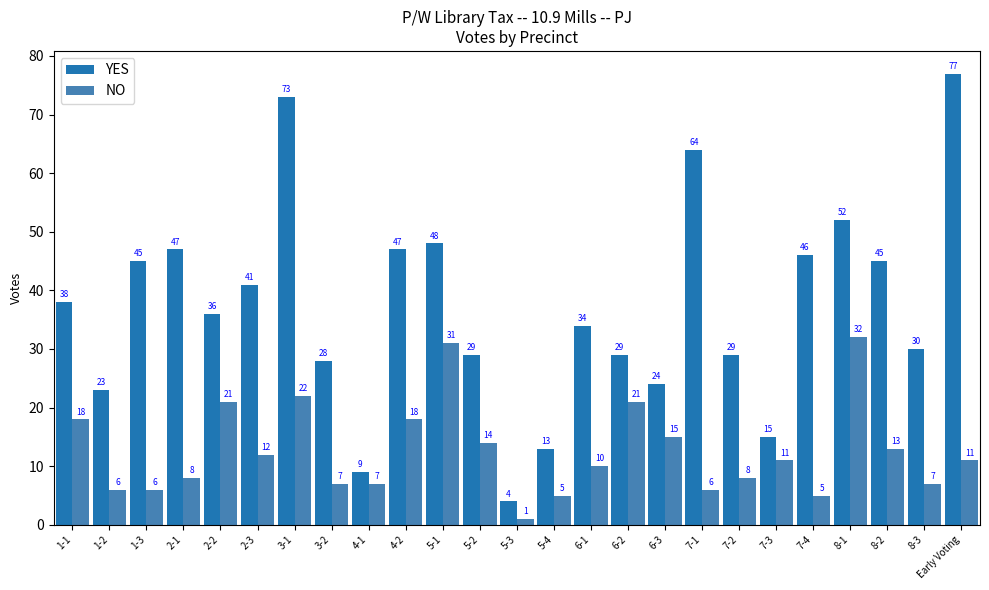

Rank the series at 8-1 from lowest to highest value.

NO, YES